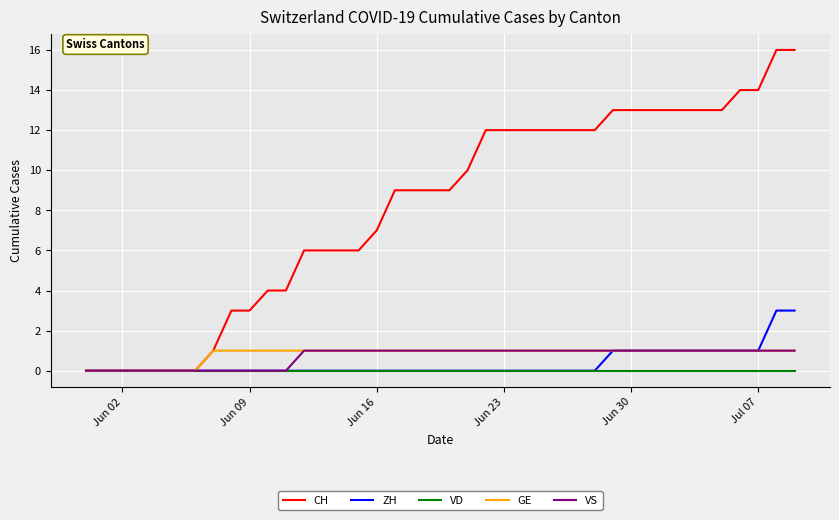

Which series has the widest spread of values?

CH